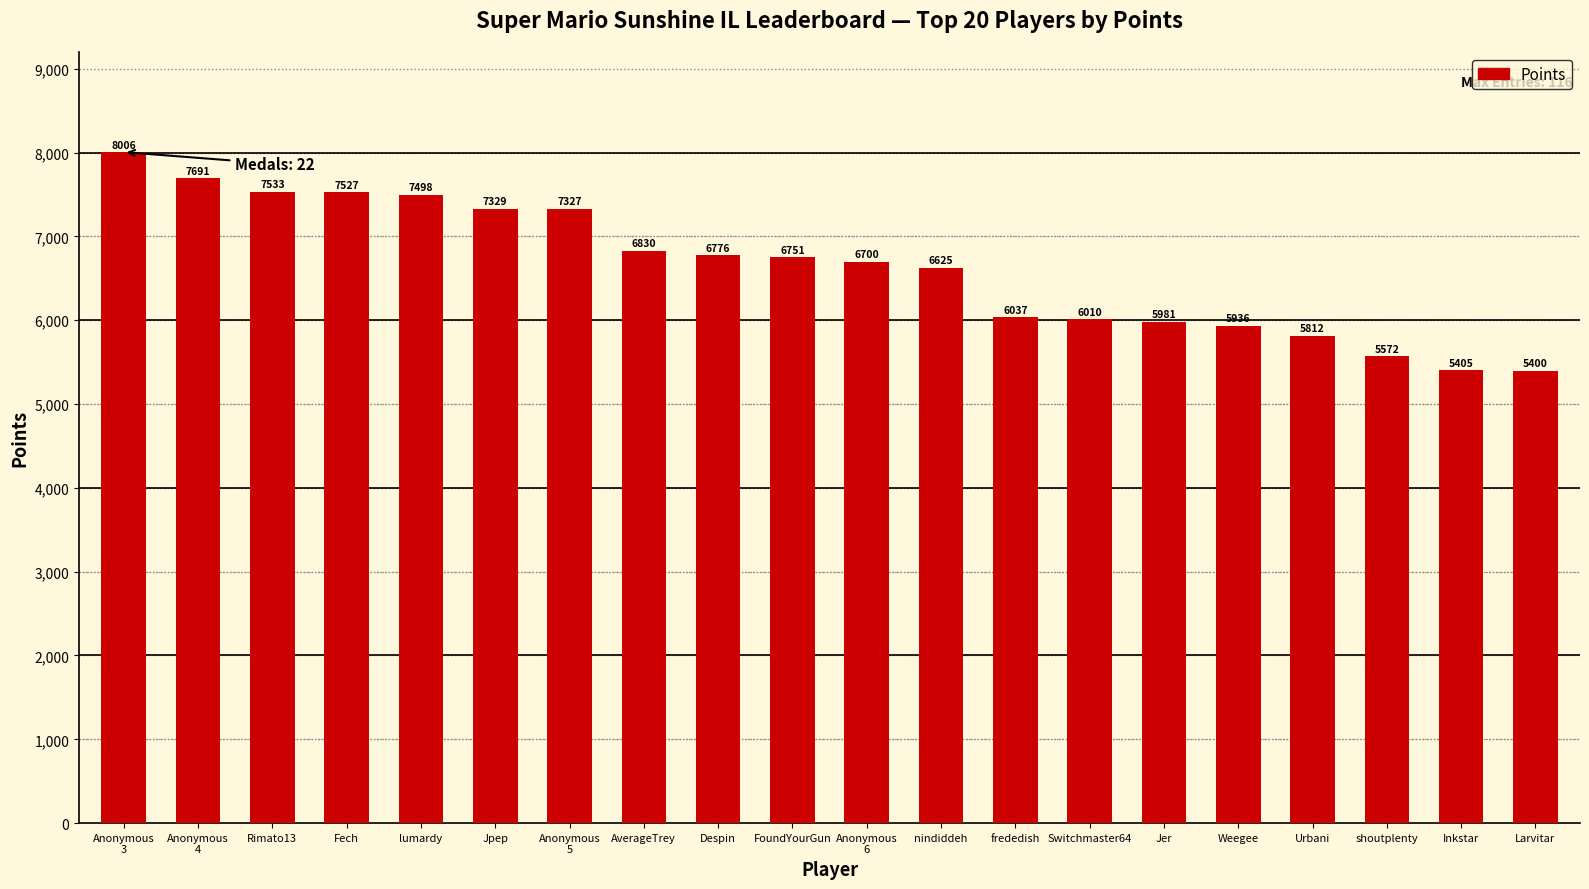

The chart shows a value of 5405 at Inkstar. True or false?

True